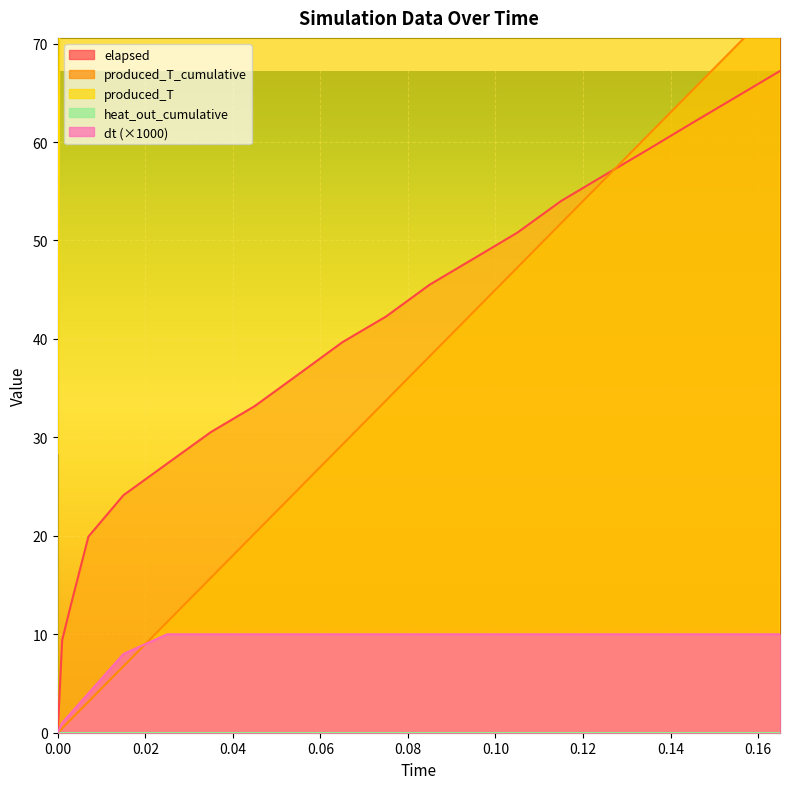

What is the total value across all series at 0.075?

236.0